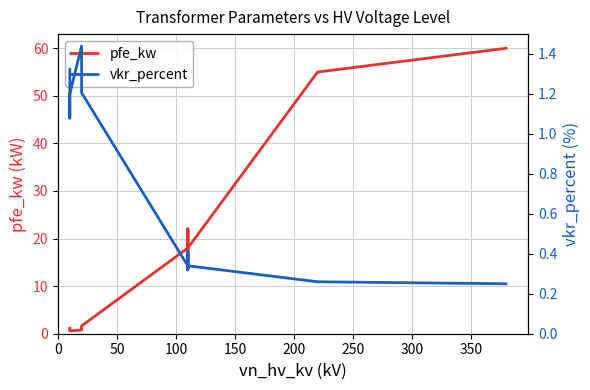

What is the sum of all pfe_kw values?

229.5